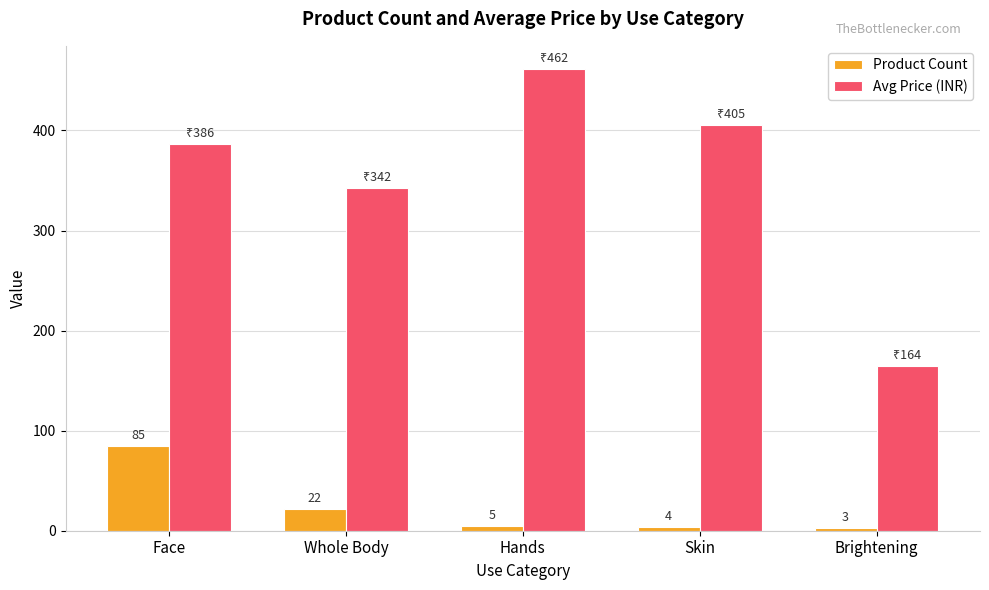

Which series has the widest spread of values?

Avg Price (INR)